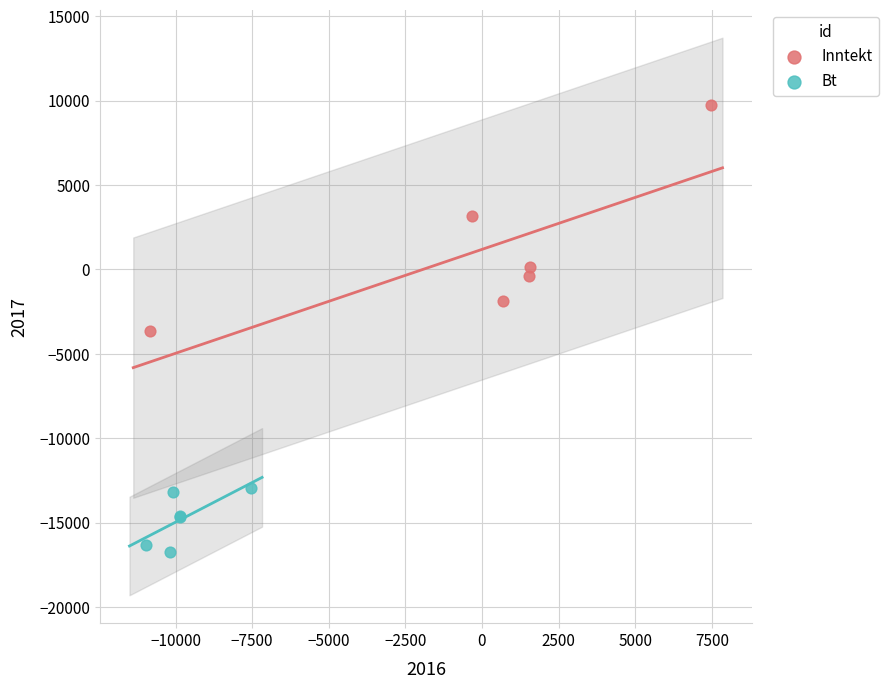

Which series contains the highest Y value?

Inntekt